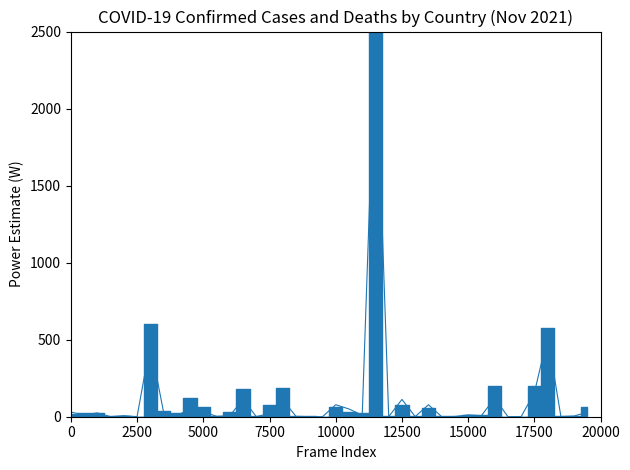

Does the chart have visible grid lines?

No